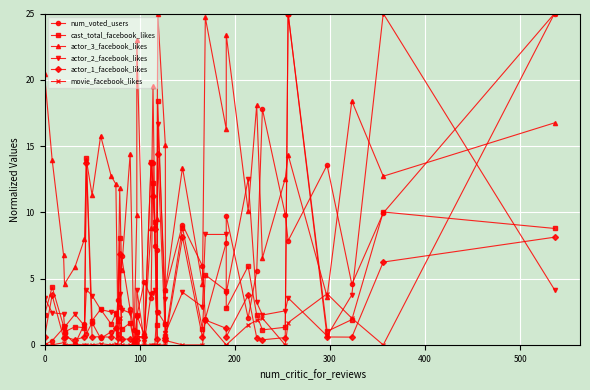

True or false: actor_2_facebook_likes has a value of 0.1 at 18.

False